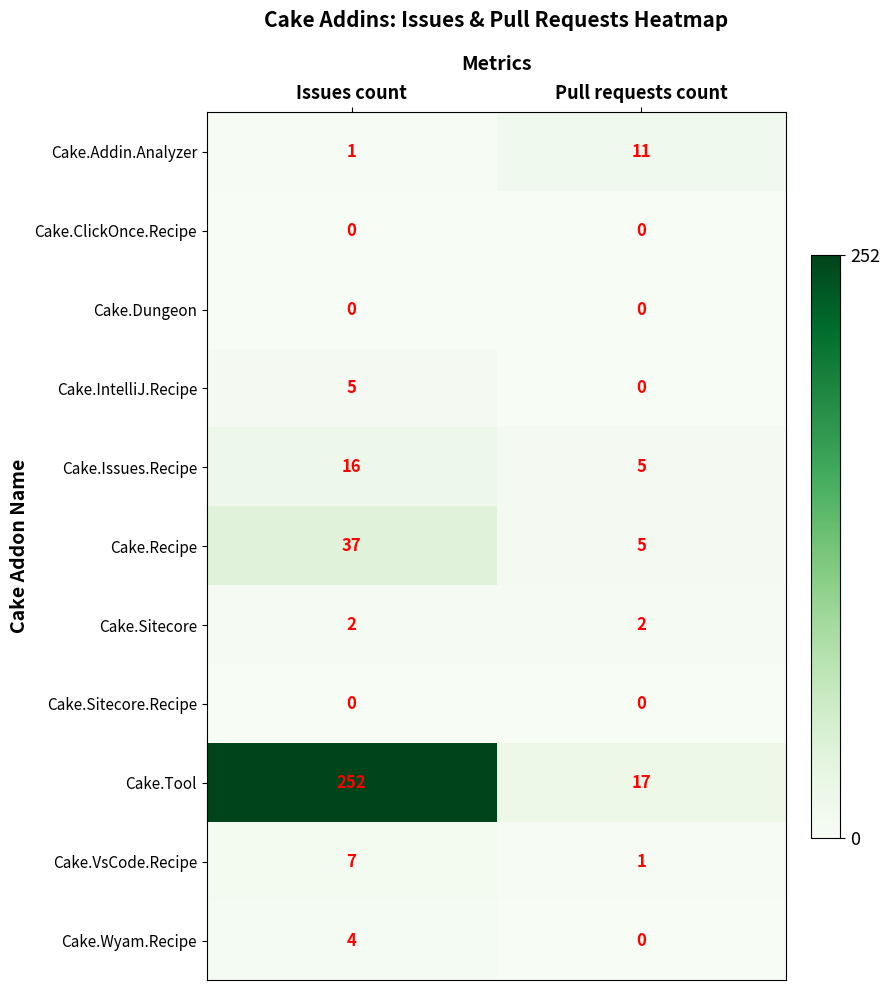

Which series has the largest range (max minus min)?

Cake.Tool